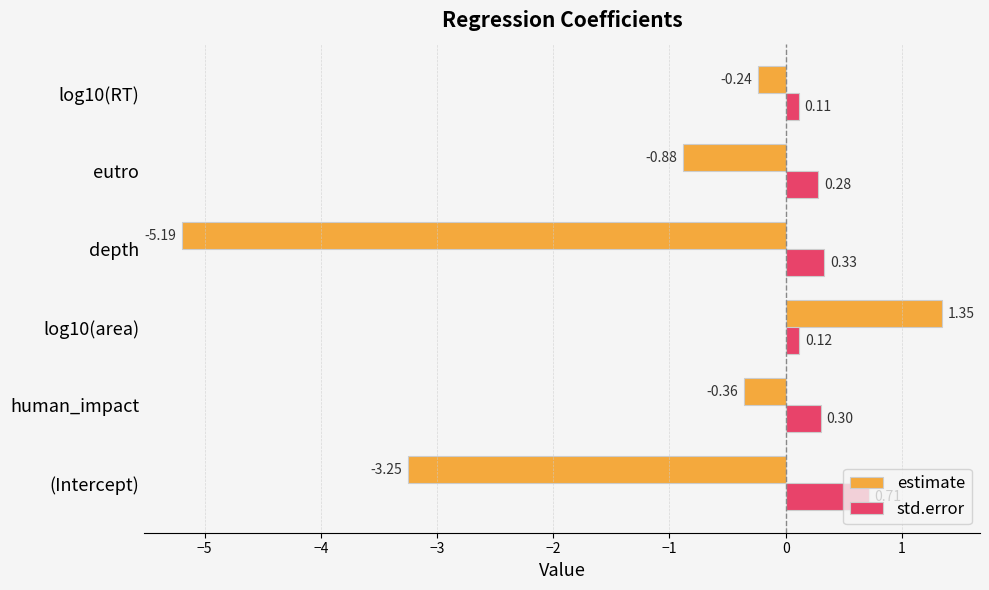

What is the average value of the estimate series?

-1.4